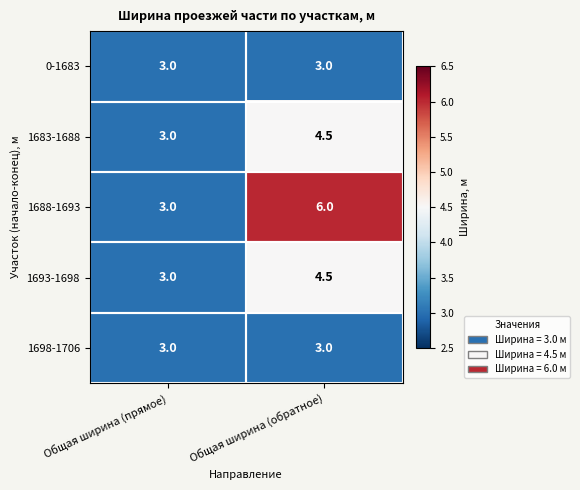

What is the difference between the 1693-1698 values at Общая ширина (прямое) and Общая ширина (обратное)?

1.5